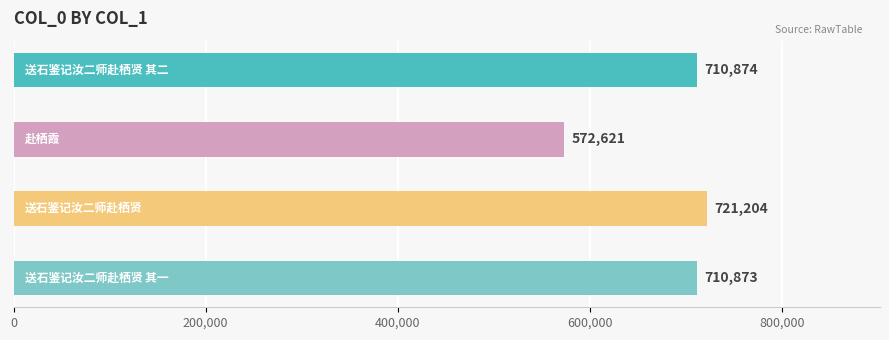

What is the sum of all values?

2715572